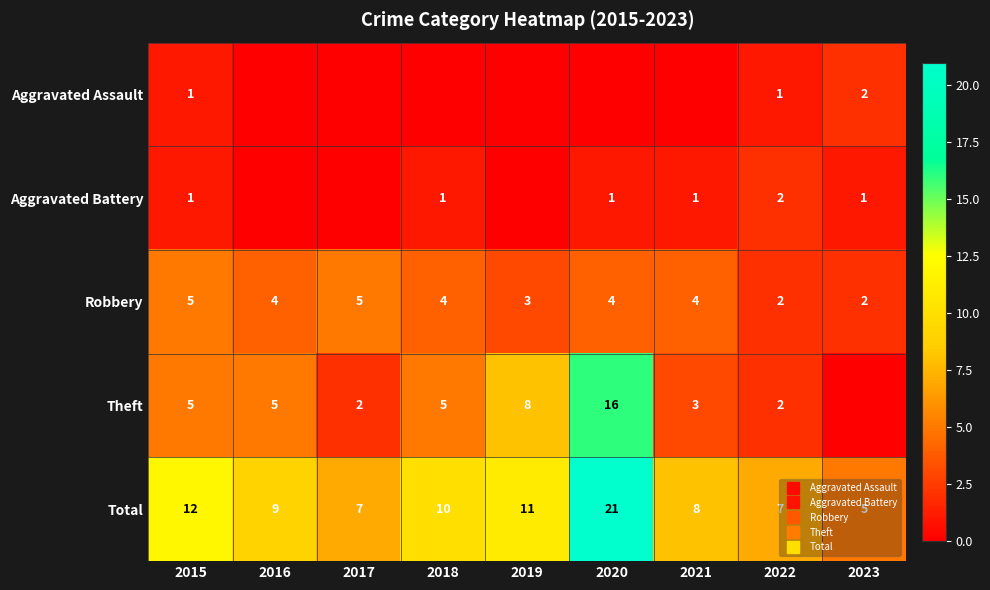

Rank the categories by Robbery value from lowest to highest.

2022, 2023, 2019, 2016, 2018, 2020, 2021, 2015, 2017